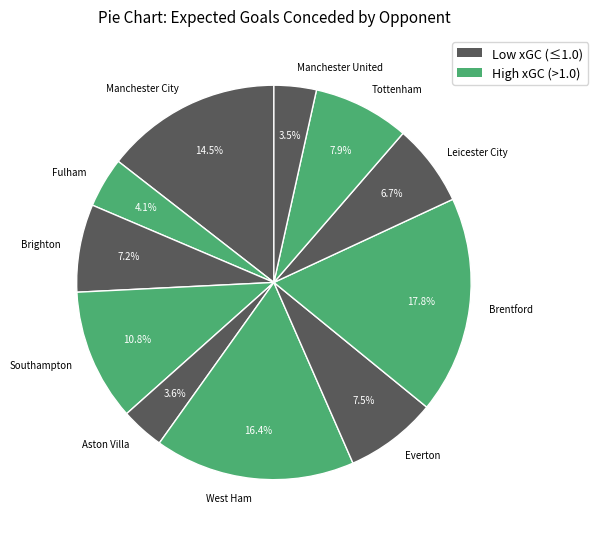

Is Brighton the majority of the pie?

No